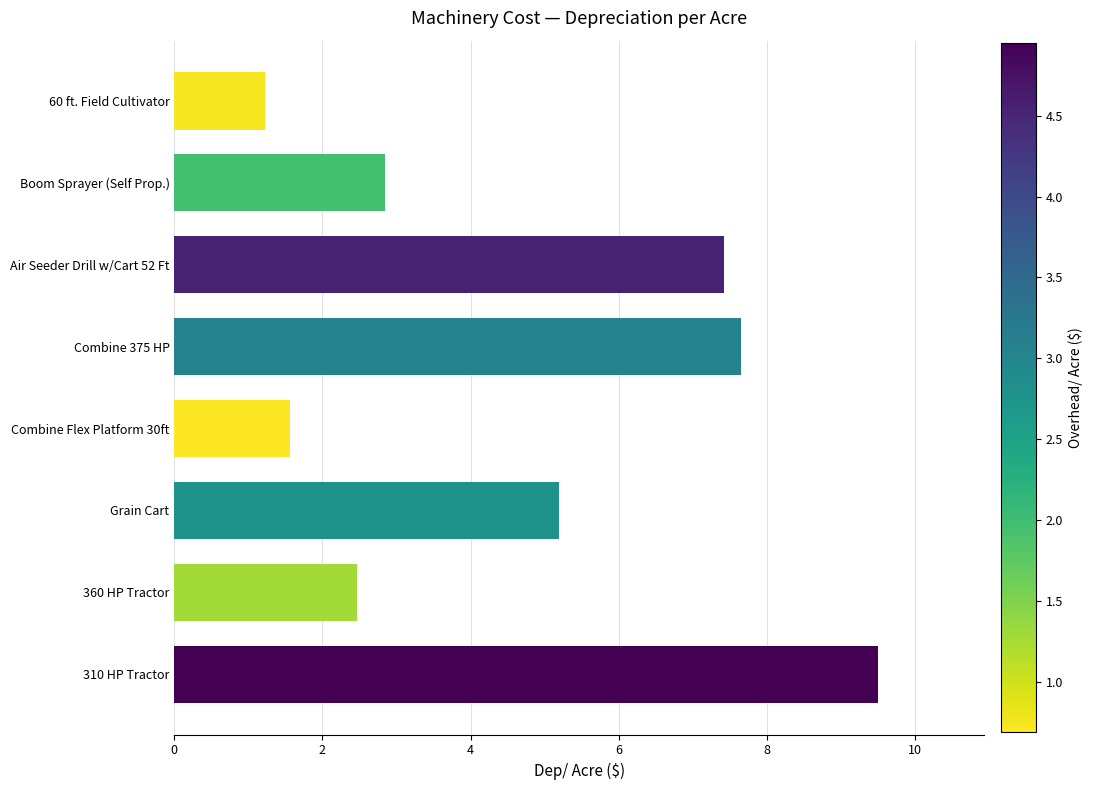

Reading top to bottom, list all the values displayed in this chart.

1.2	2.8	7.4	7.6	1.6	5.2	2.5	9.5